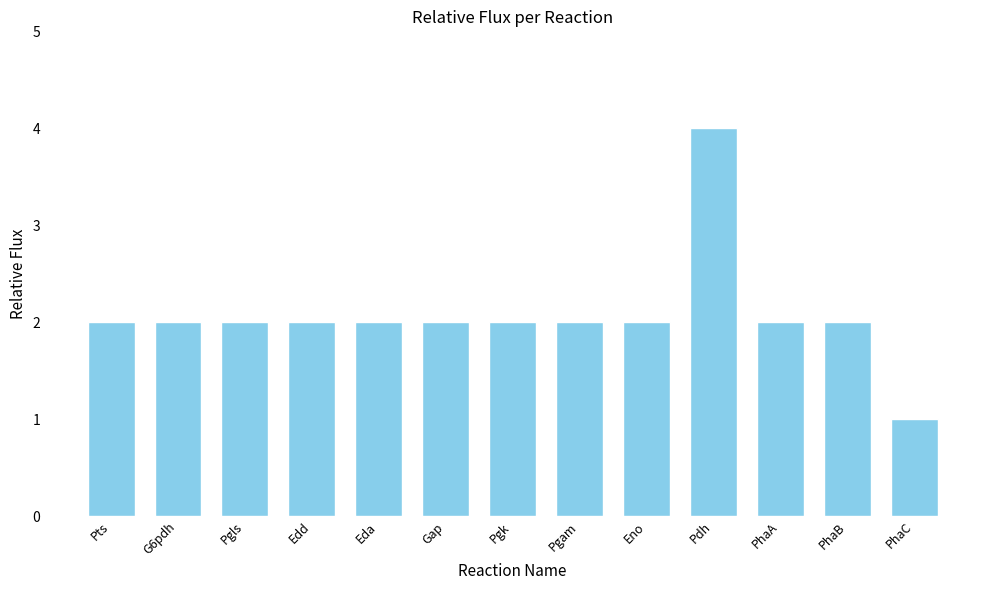

Reading right to left, transcribe all the data shown in this chart.

1	2	2	4	2	2	2	2	2	2	2	2	2